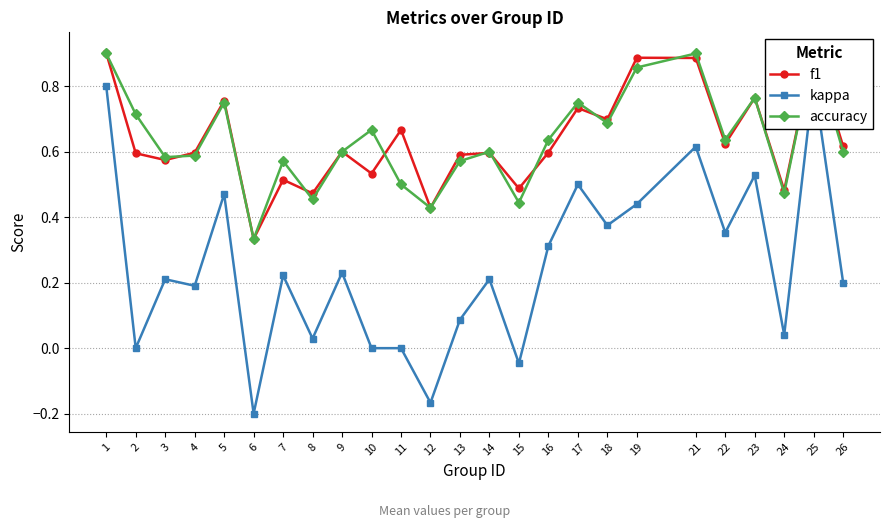

Is it true that f1 equals 0.9 at 2?

False